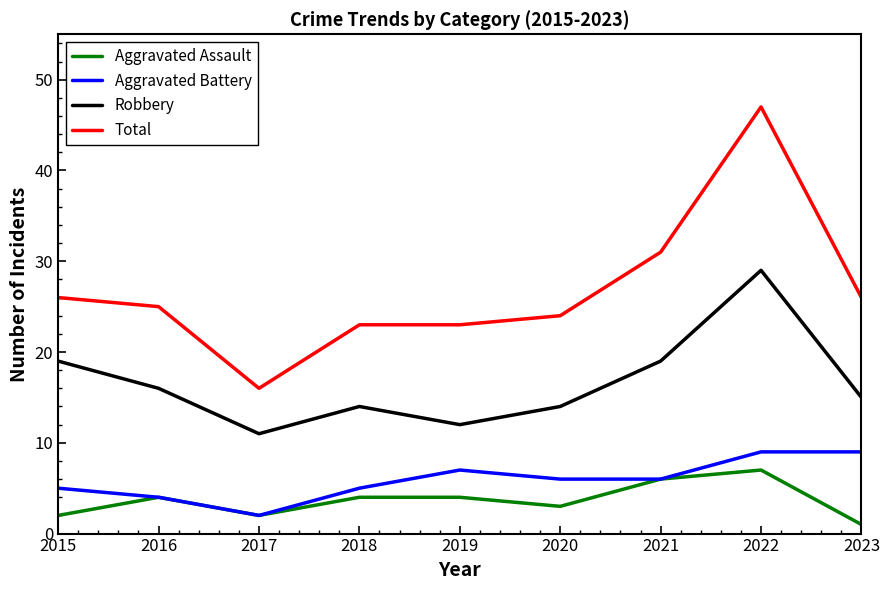

The value of Total at 2015 is 9. True or false?

False